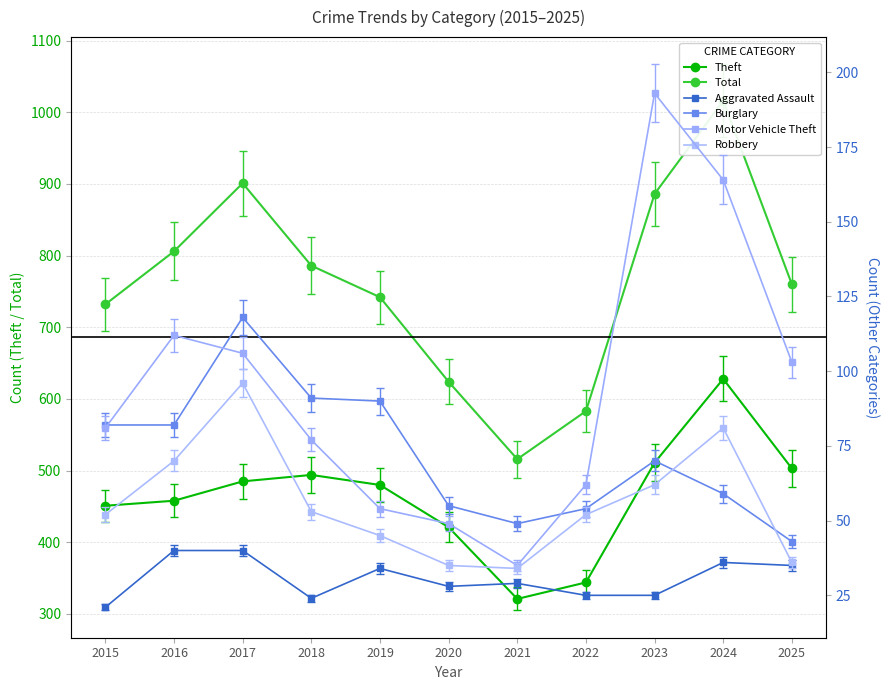

How many lines are shown in the chart?

6